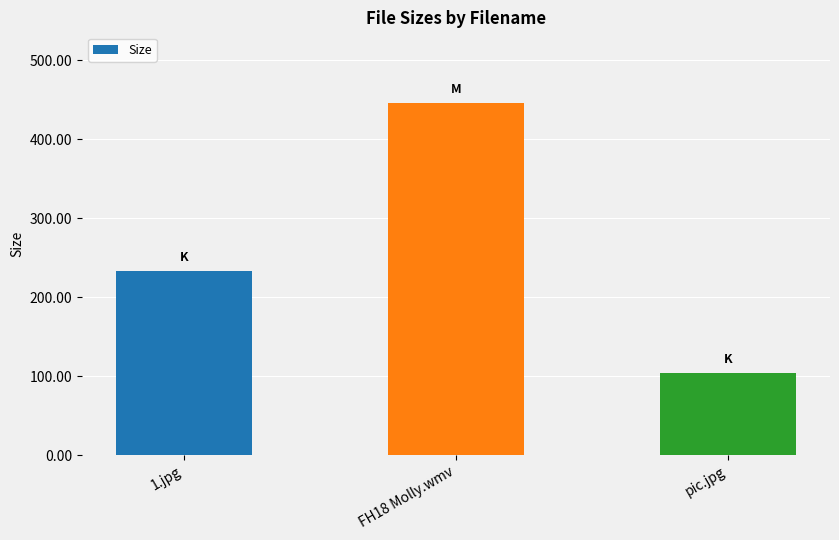

What value does the data have at 1.jpg?

232.9